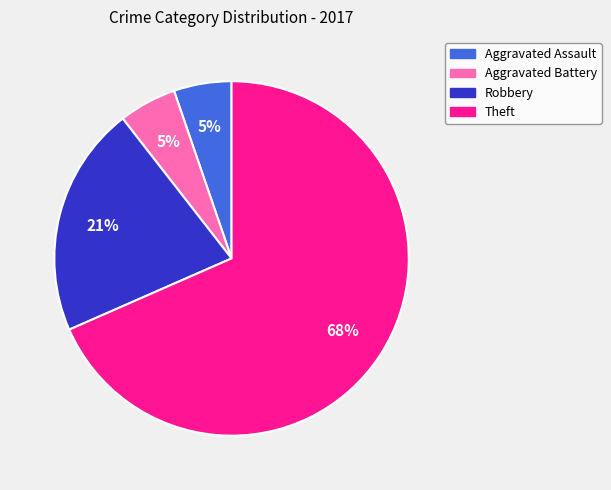

Is it true that Aggravated Assault is 5% of the pie?

True